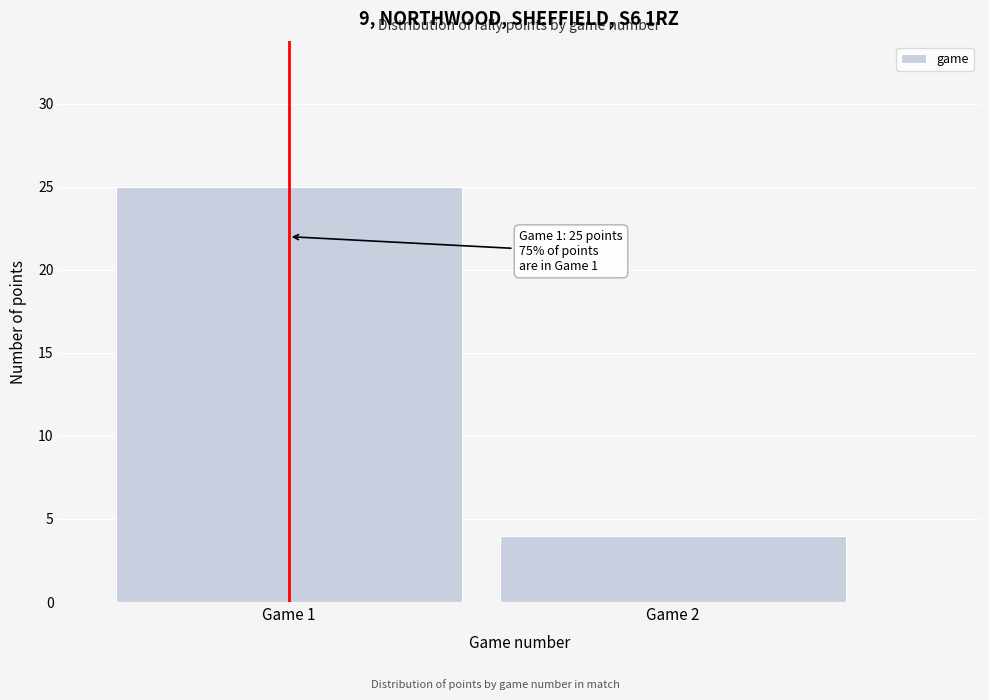

Reading left to right, transcribe all the data shown in this chart.

Game 1=25	Game 2=4